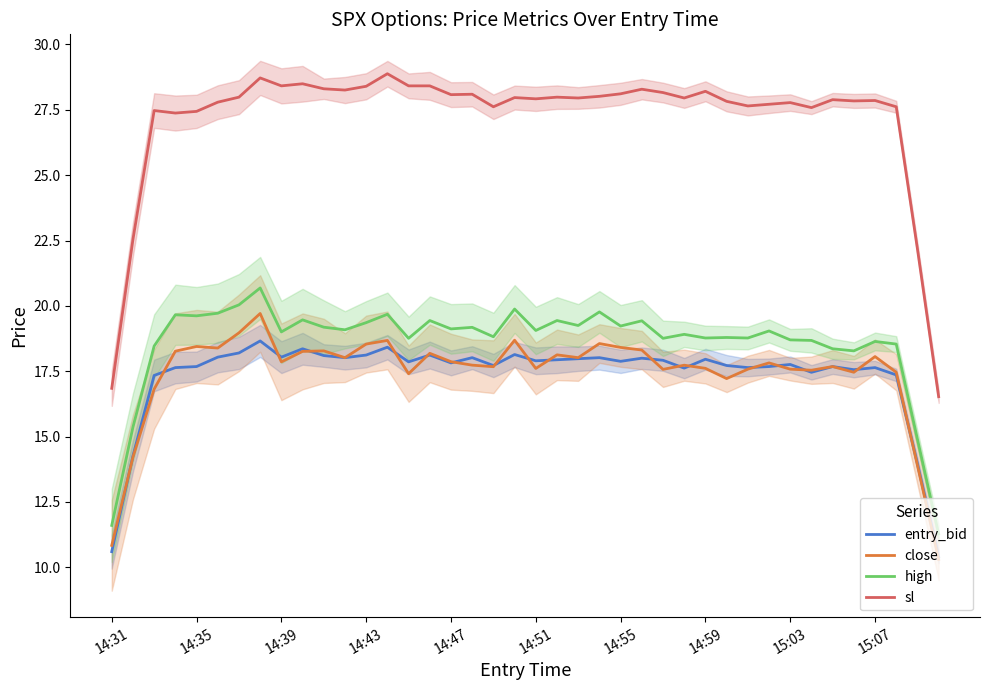

Which series has the widest spread of values?

sl